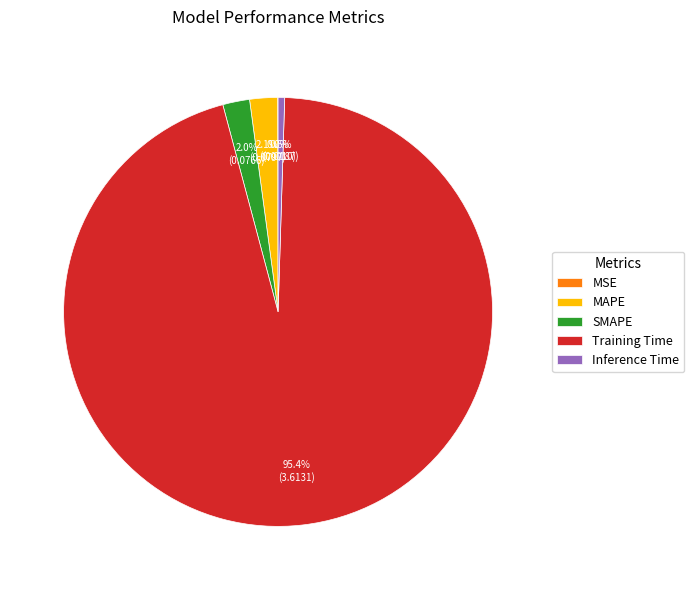

What is the largest slice in the pie chart?

Training Time